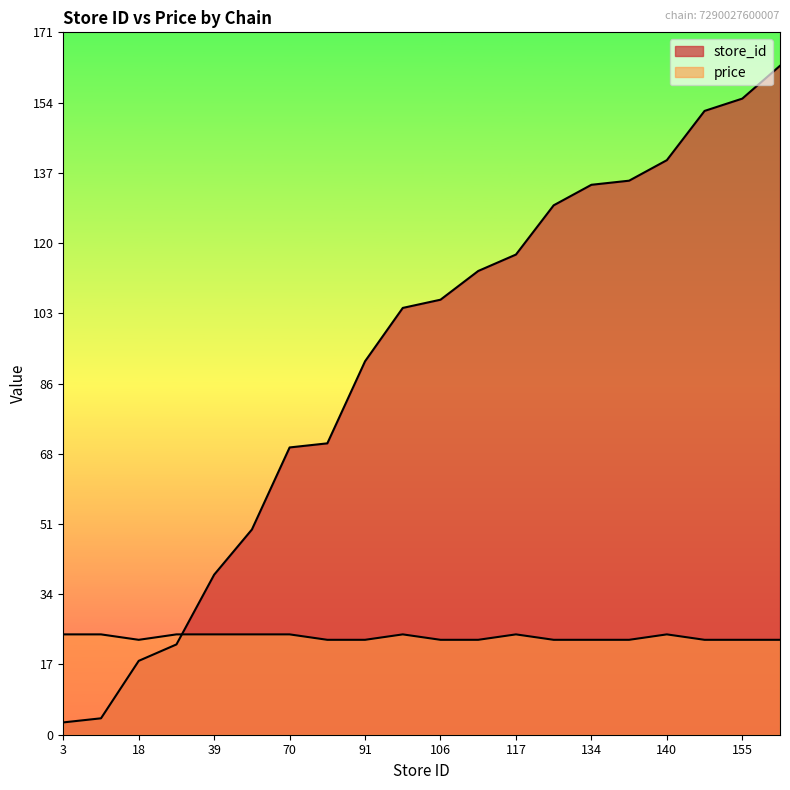

What are all the series names shown in the legend?

store_id, price